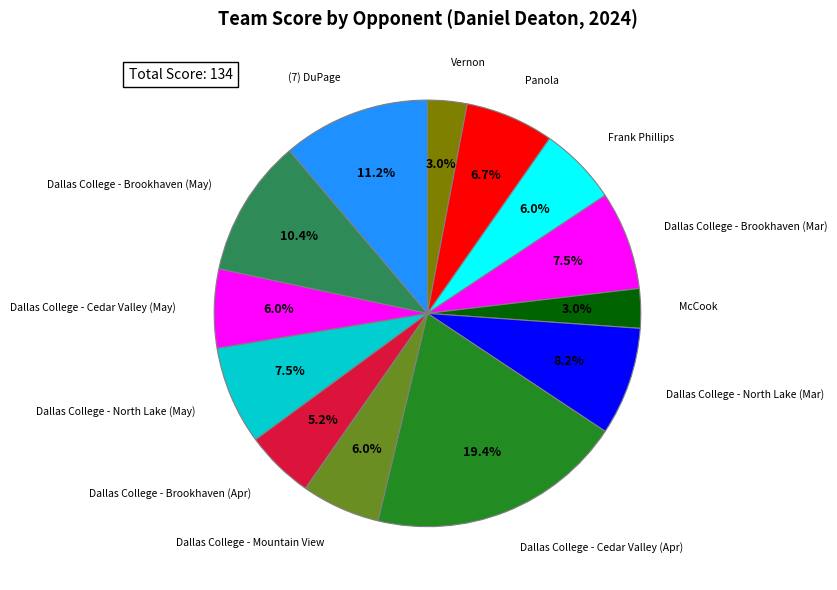

Count the number of slices in the pie.

13